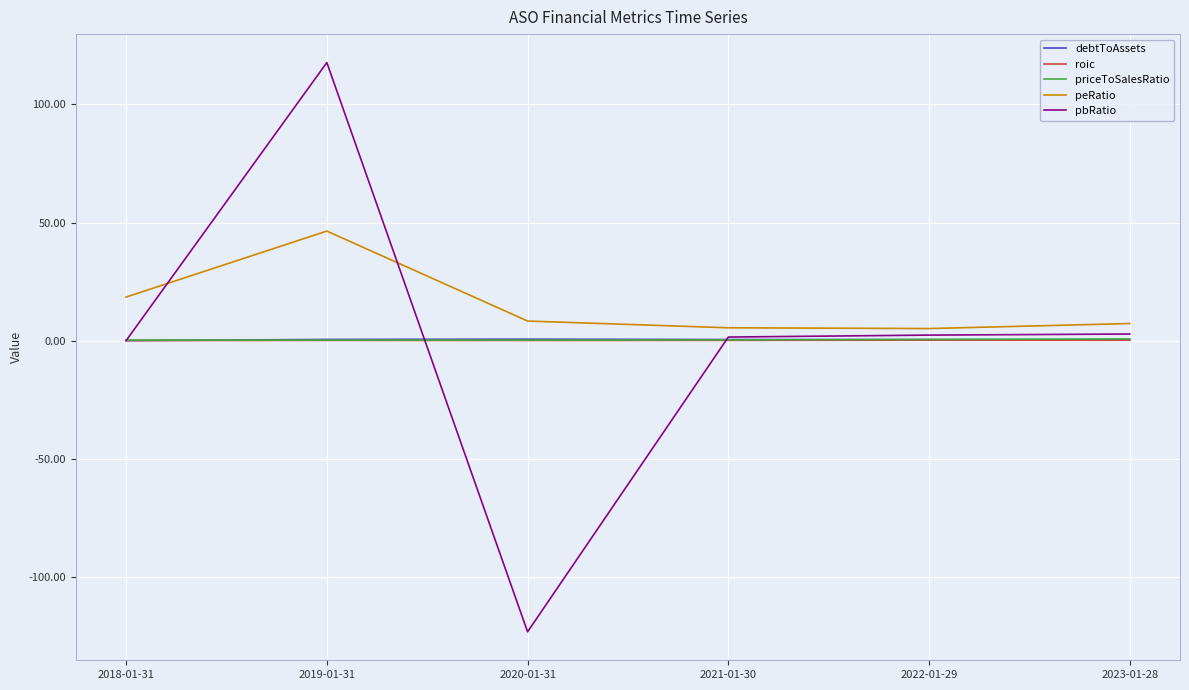

What is the sum of all roic values?

0.5